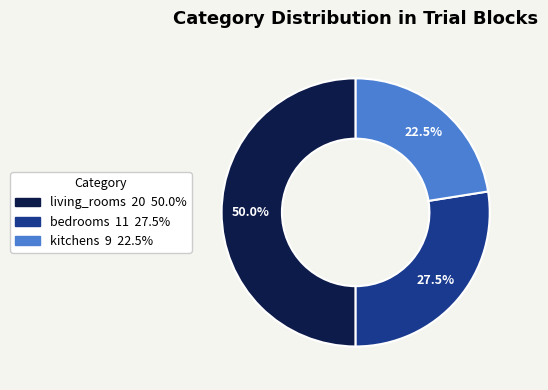

Rank the categories by value from highest to lowest.

living_rooms, bedrooms, kitchens